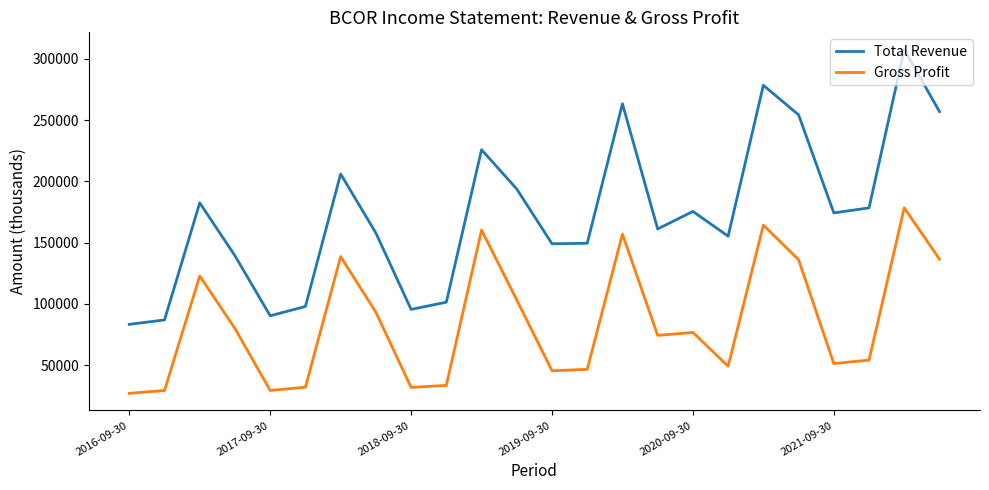

Which series has the widest spread of values?

Total Revenue